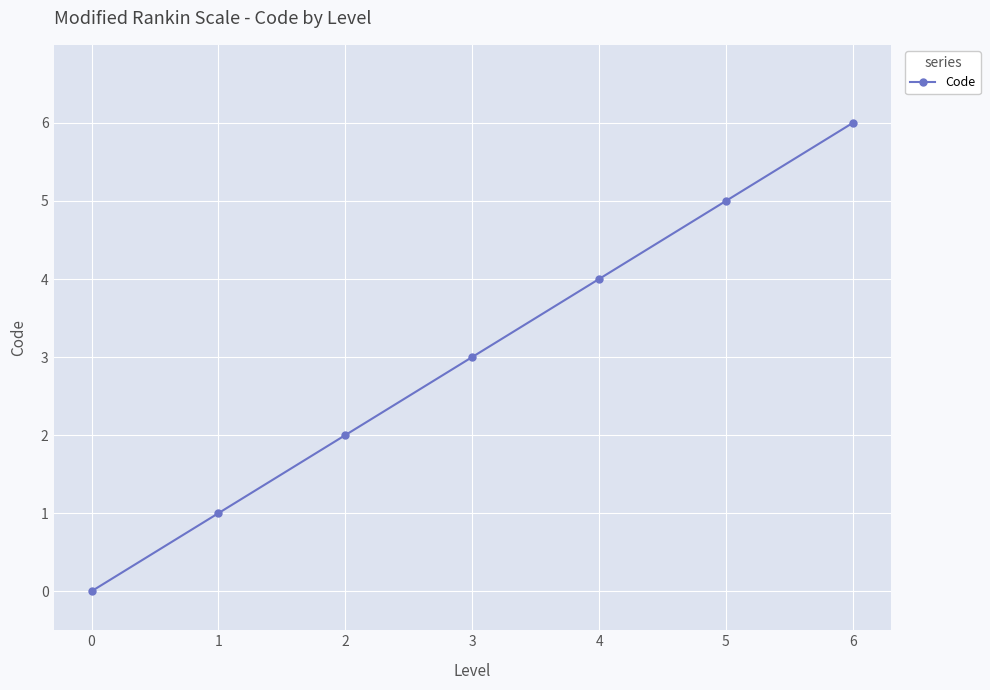

How many data points are less than 3?

3